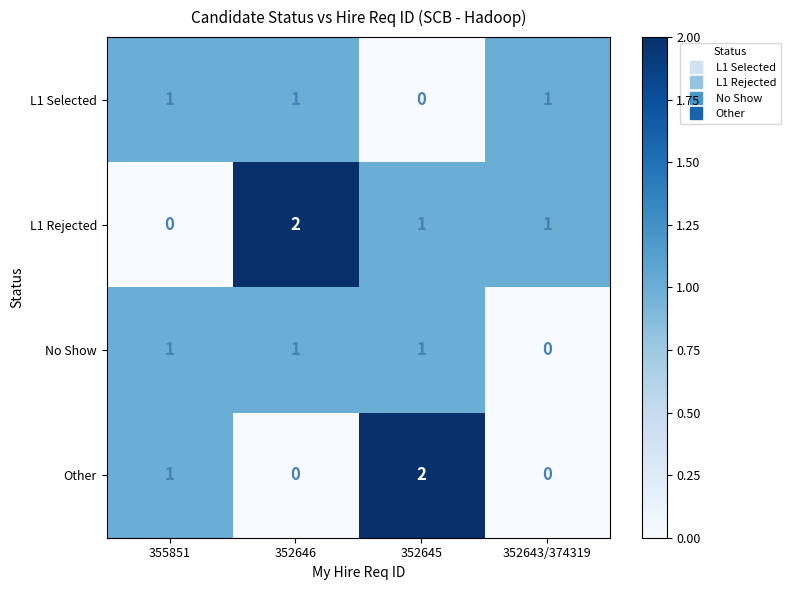

Reading right to left, what are all the values shown in this chart?

L1 Selected: 352643/374319=1	352645=0	352646=1	355851=1
L1 Rejected: 352643/374319=1	352645=1	352646=2	355851=0
No Show: 352643/374319=0	352645=1	352646=1	355851=1
Other: 352643/374319=0	352645=2	352646=0	355851=1